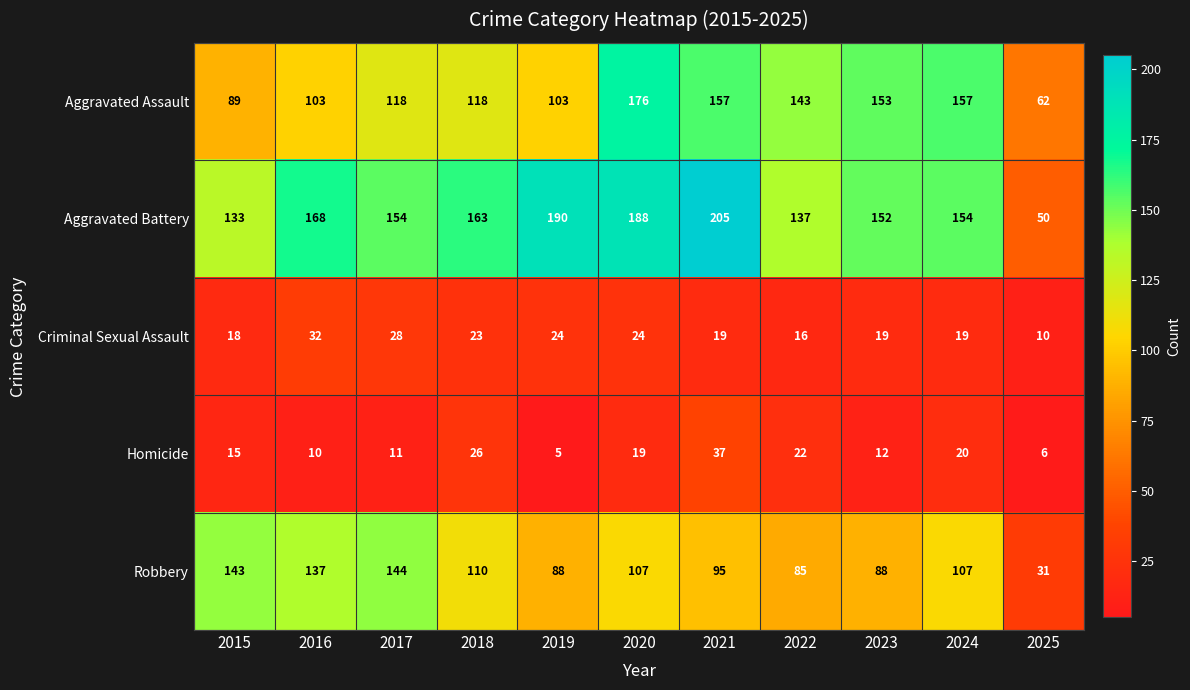

What is the approximate value of Robbery at 2021, to the nearest 5?

95